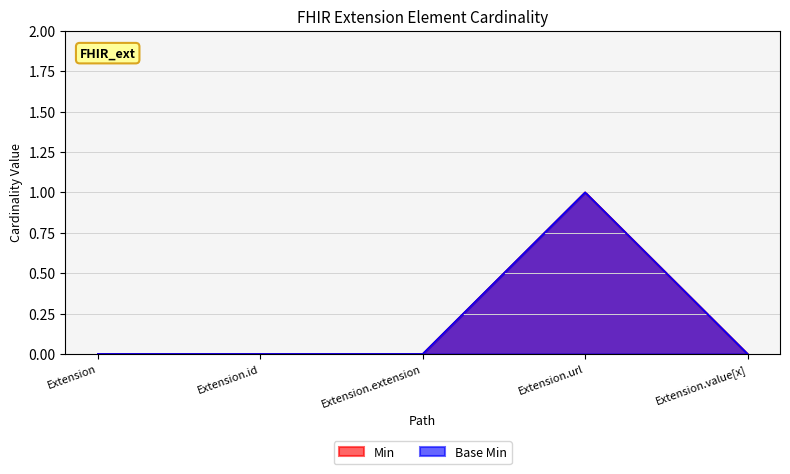

Between Extension.value[x] and Extension.id, which is larger?

Extension.value[x]